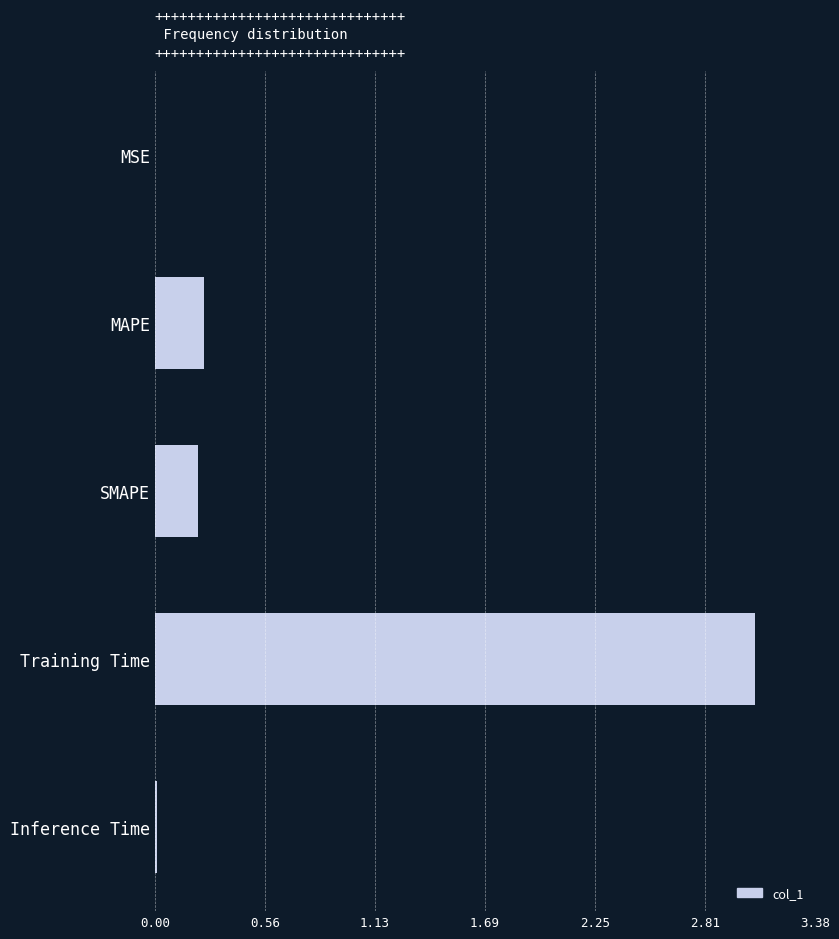

How many data points does each series have?

5